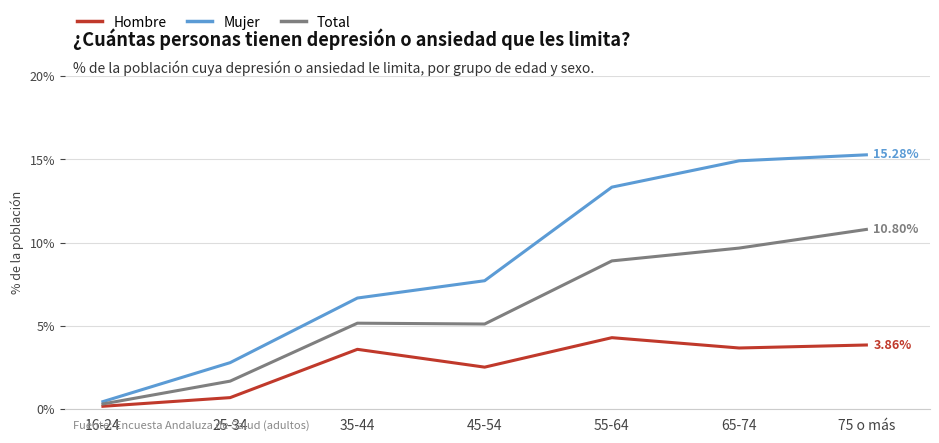

At how many categories does at least one series exceed 14?

2